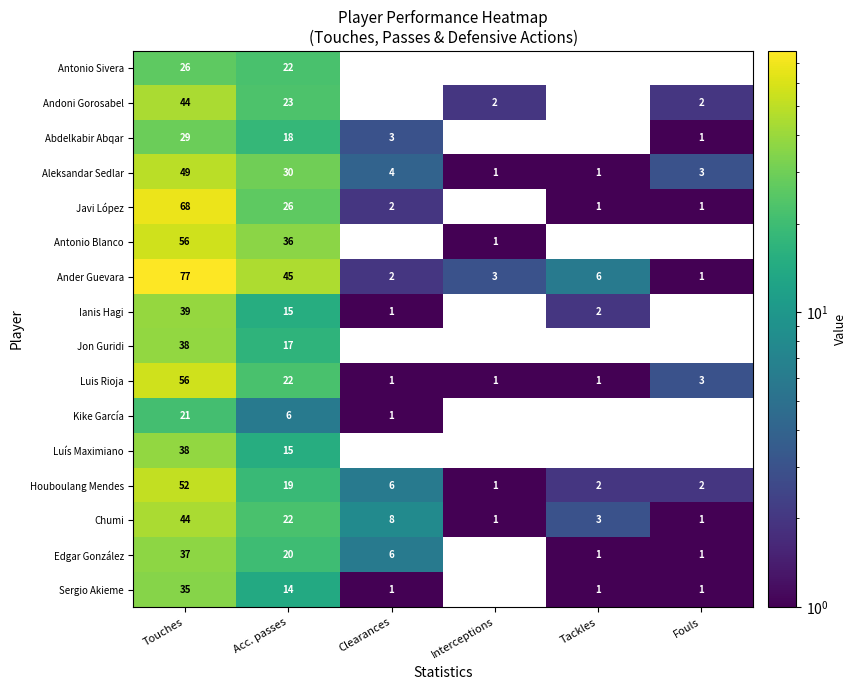

Which series has the largest range (max minus min)?

Ander Guevara